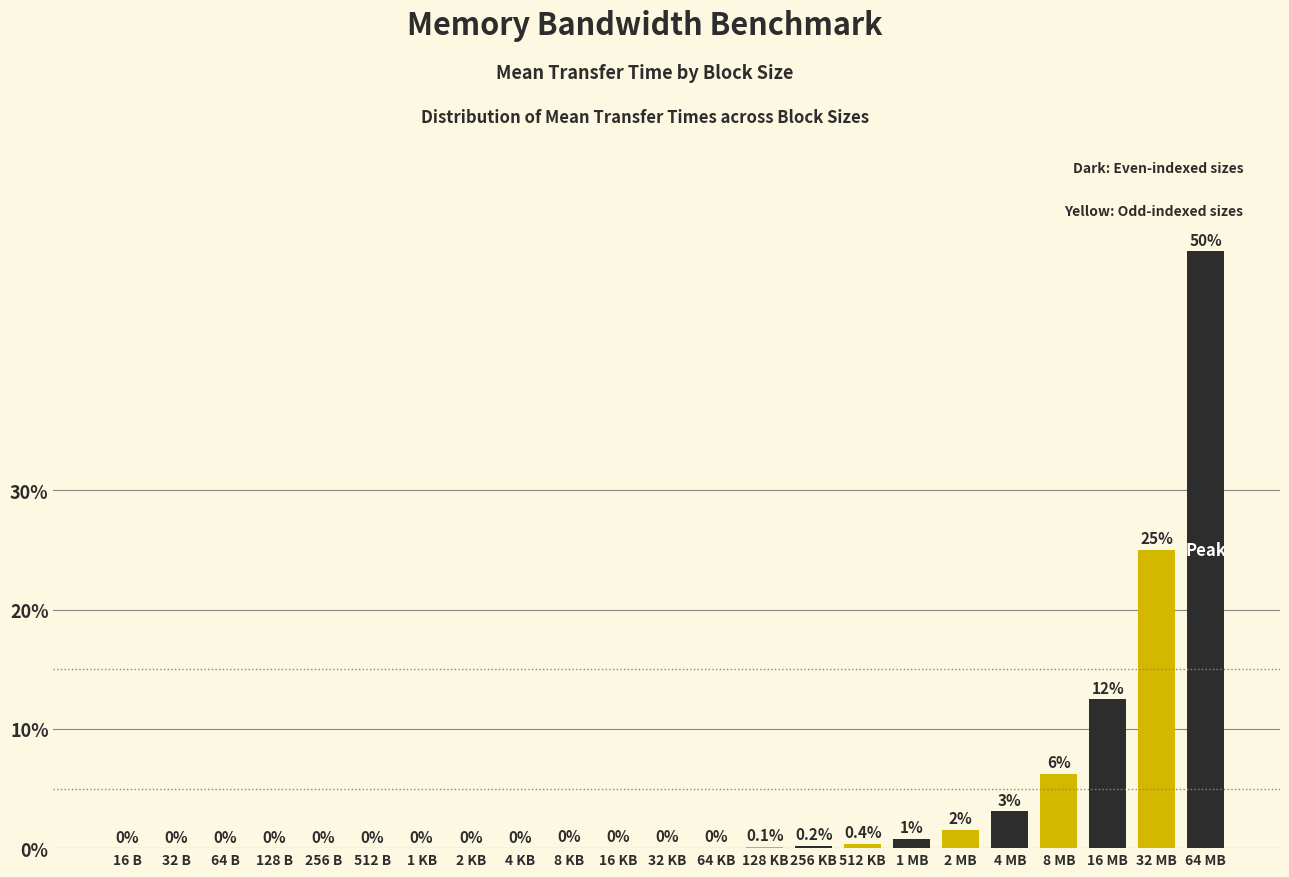

Which label corresponds to the largest value in the chart?

64 MB